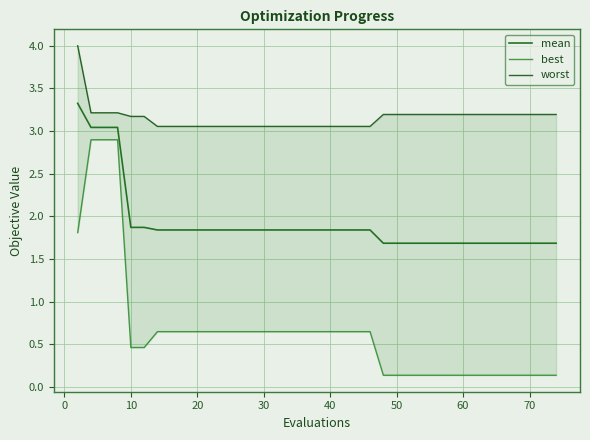

What is the maximum value for mean?

3.3